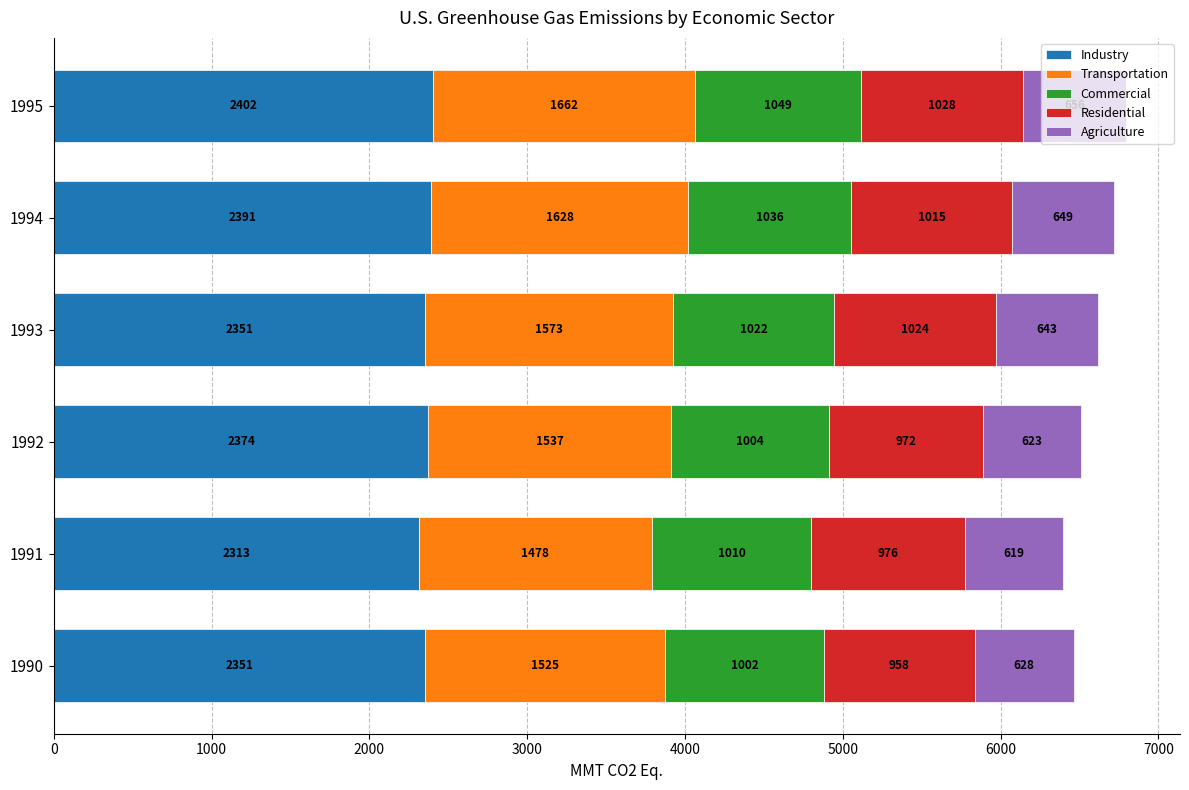

At which label does Industry reach its minimum?

1991